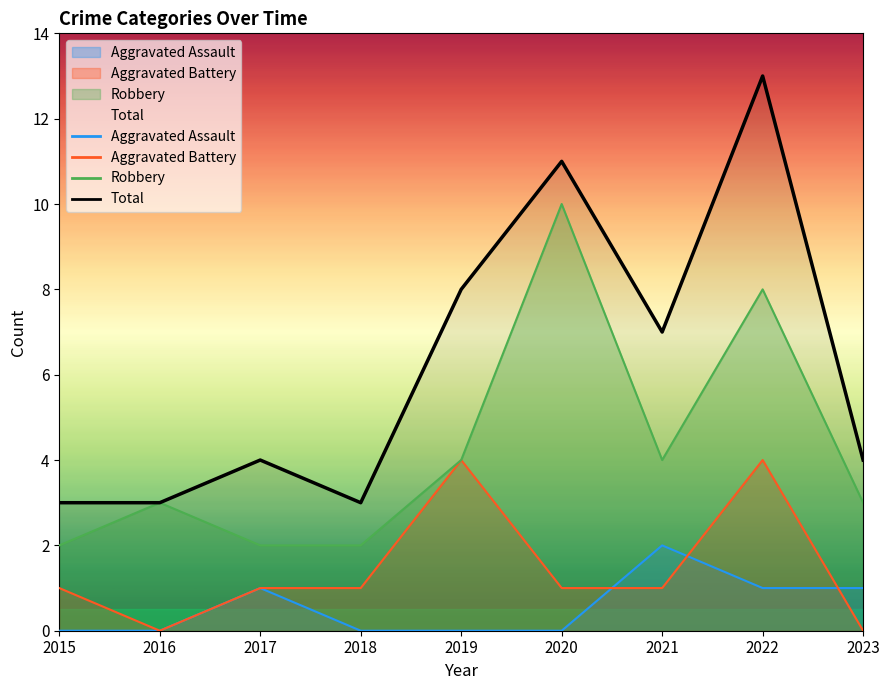

How many interior local valleys does the Robbery series have?

1